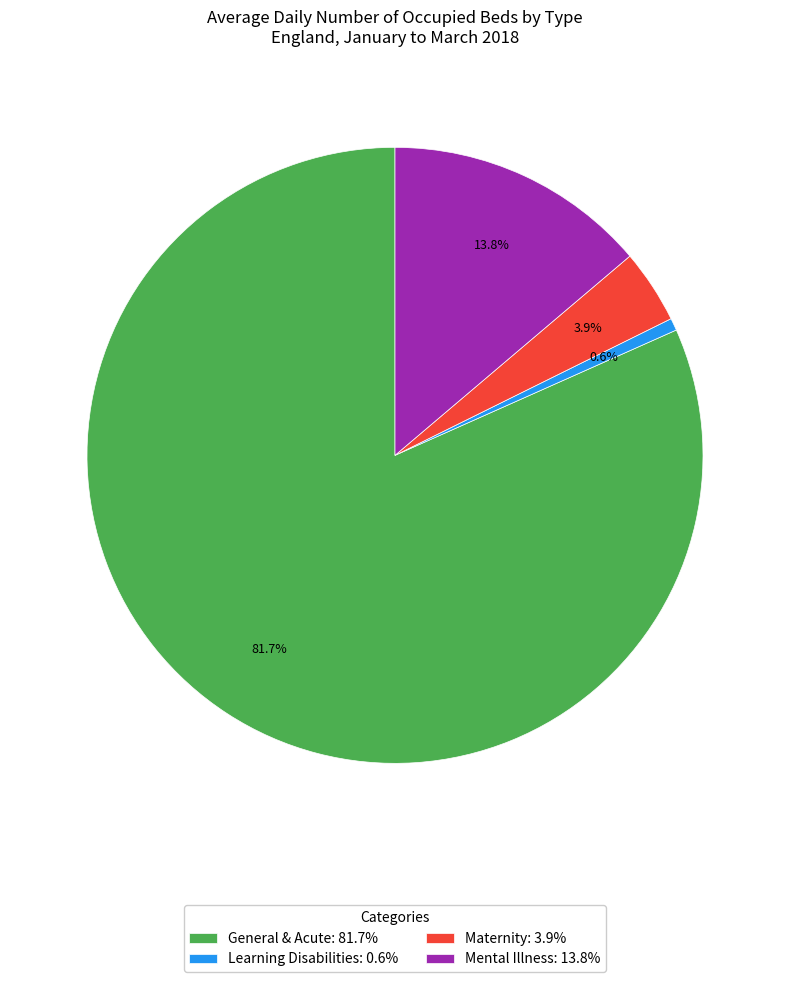

Which has a higher value, General & Acute or Learning Disabilities?

General & Acute